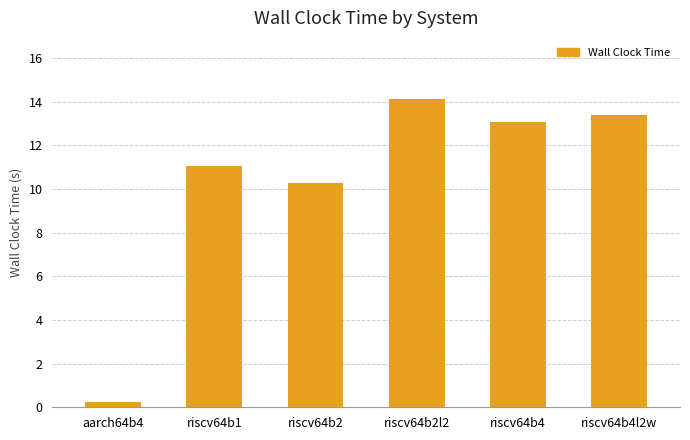

What is the value of the 2nd bar from the left?

11.0